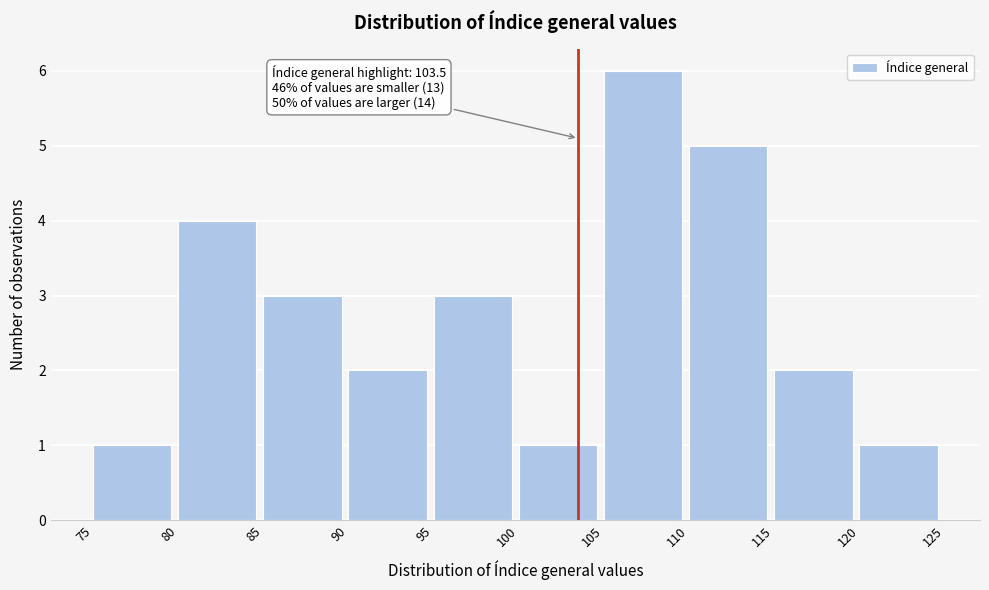

Which range on the x-axis has the tallest bar?

105 to 110